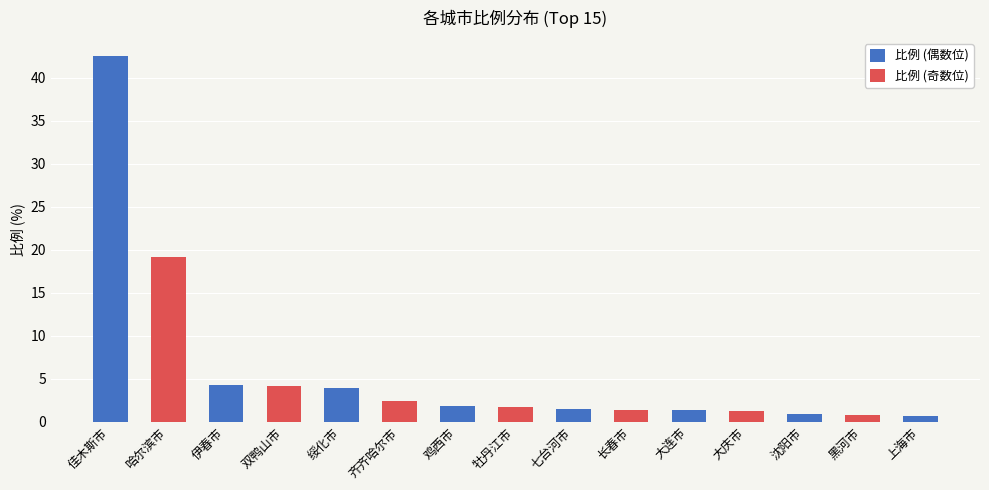

The value at 长春市 is 0.9. True or false?

False